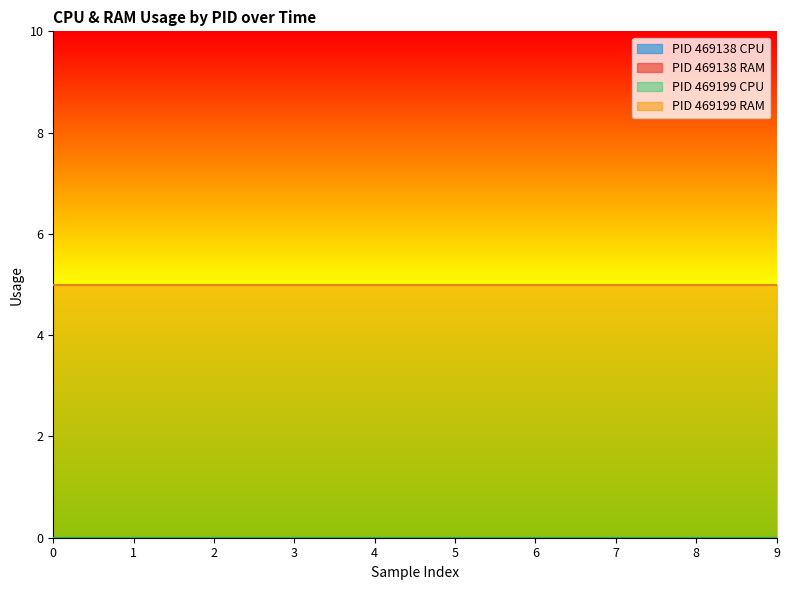

At which label does RAM reach its peak?

469199